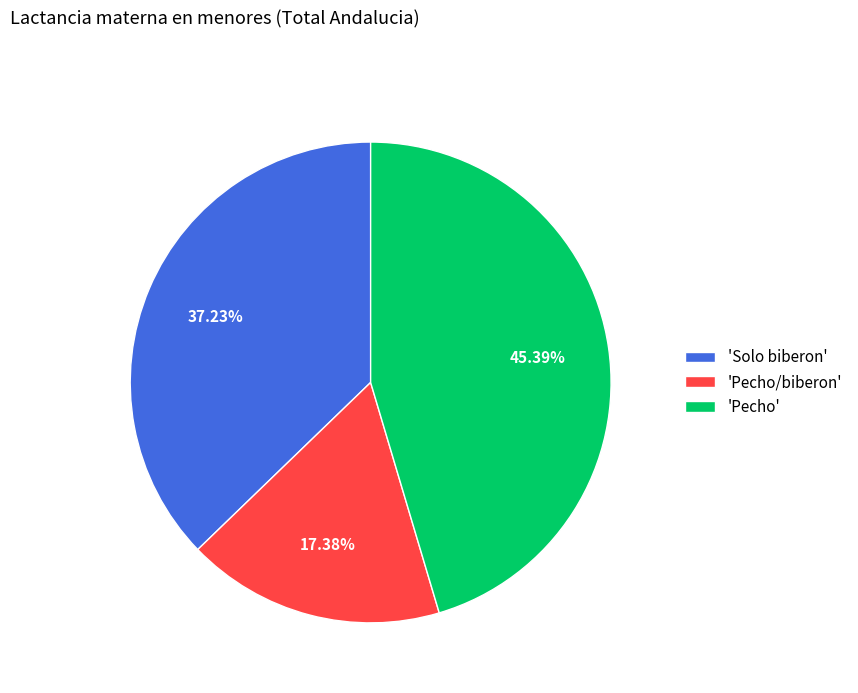

To the nearest percent, what is the average slice percentage?

33%